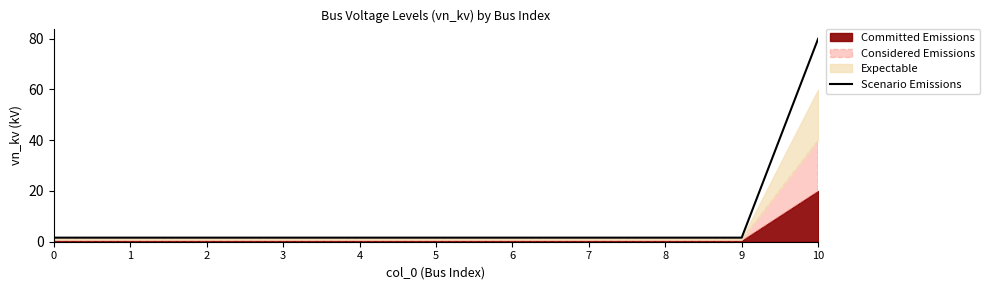

List the labels in order of value, largest first.

10, 0, 1, 2, 3, 4, 5, 6, 7, 8, 9